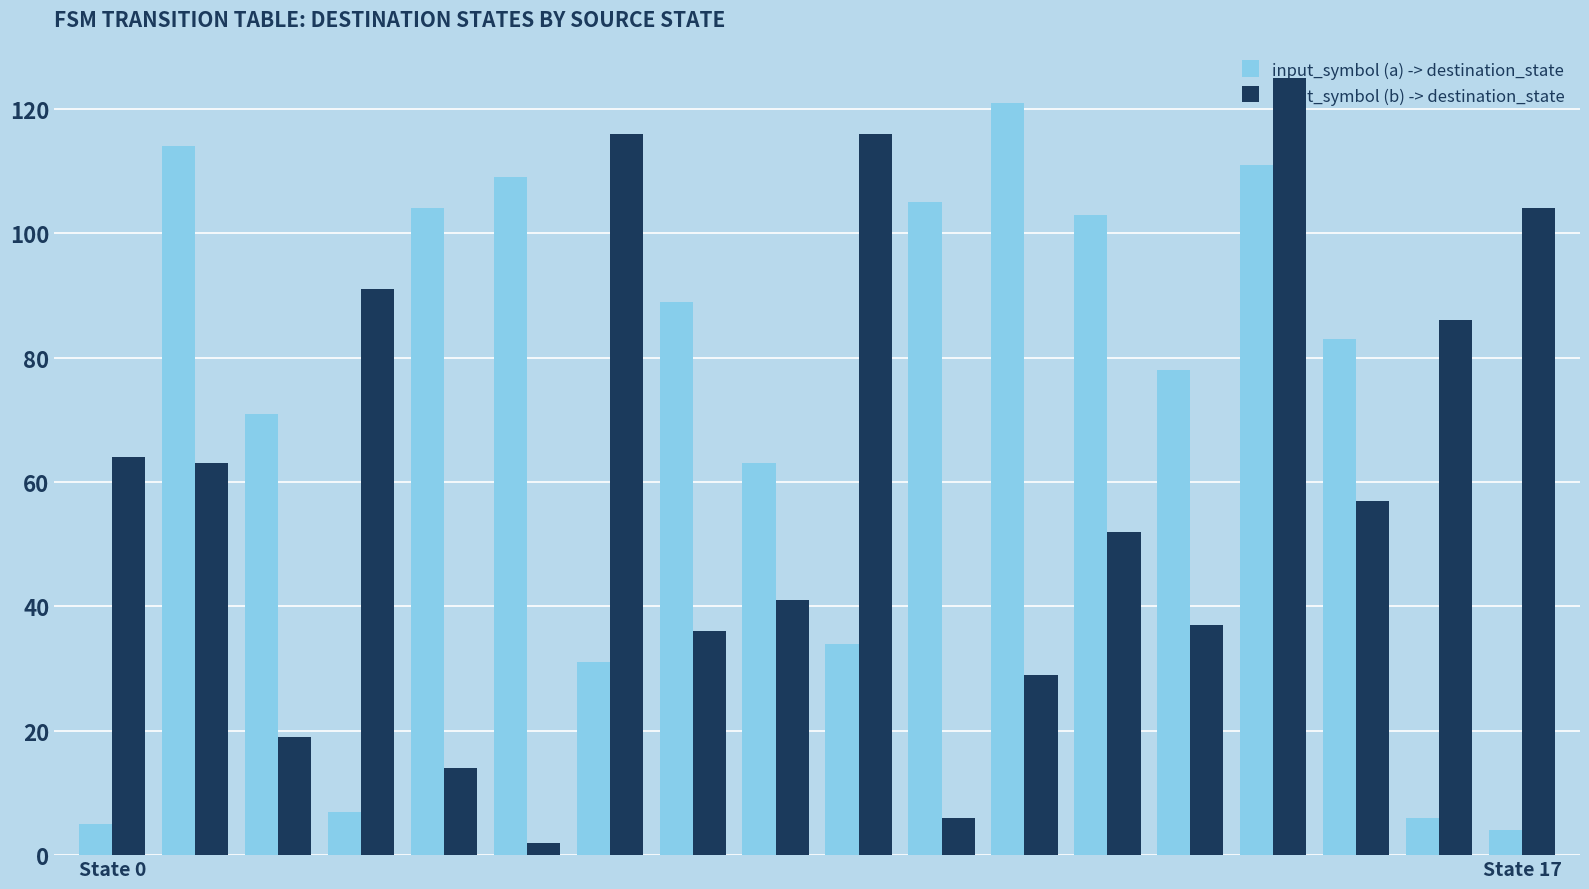

What is the difference between the second highest and minimum values in the input_symbol (a) -> destination_state series?

110